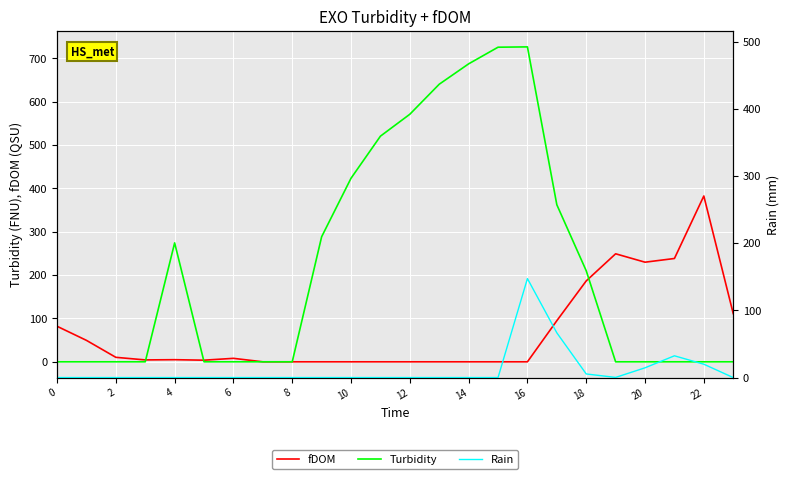

The fDOM series shows 0.0 at 16. True or false?

True